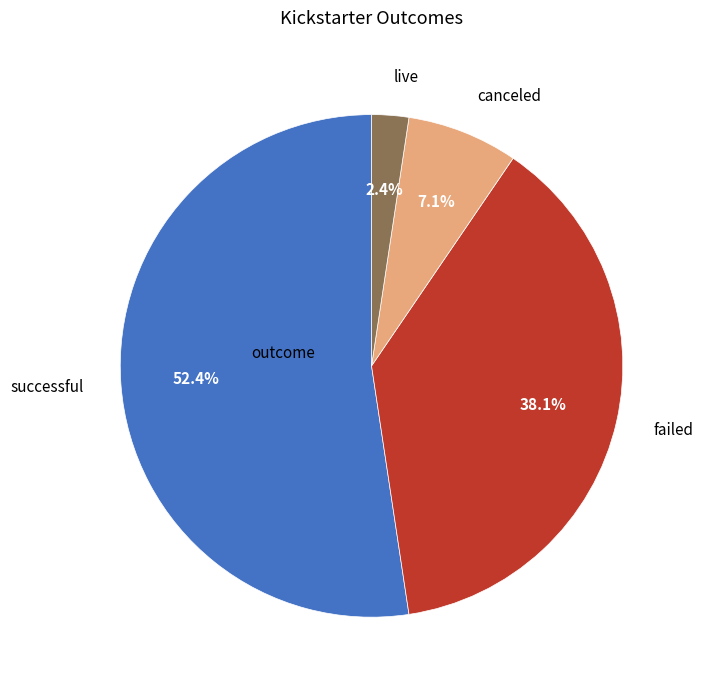

Does successful account for over 50% of the chart?

Yes